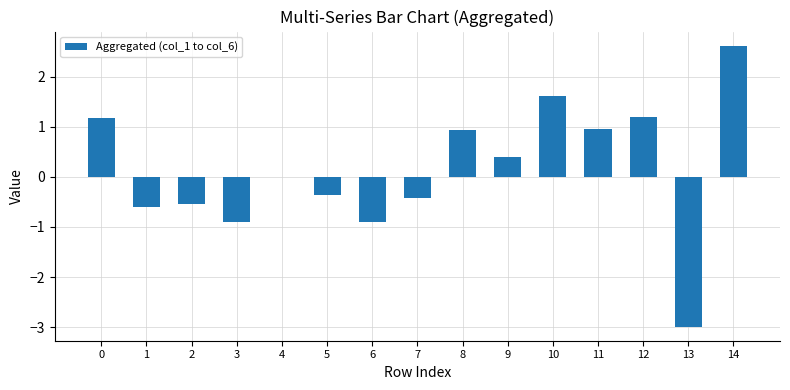

Count the number of categories in the chart.

15